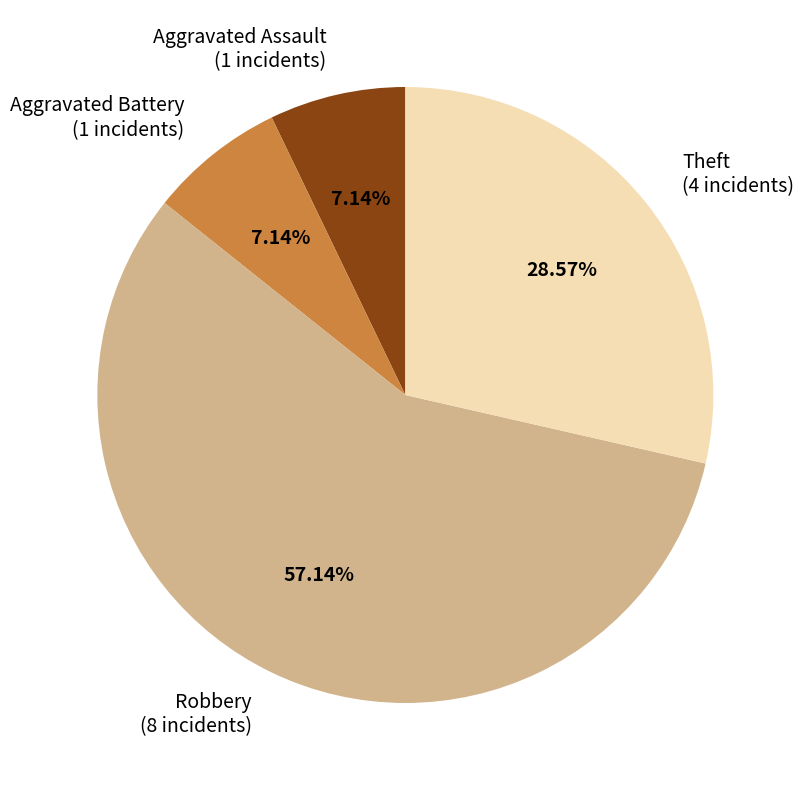

What percentage is the Aggravated Battery slice, to the nearest percent?

7%